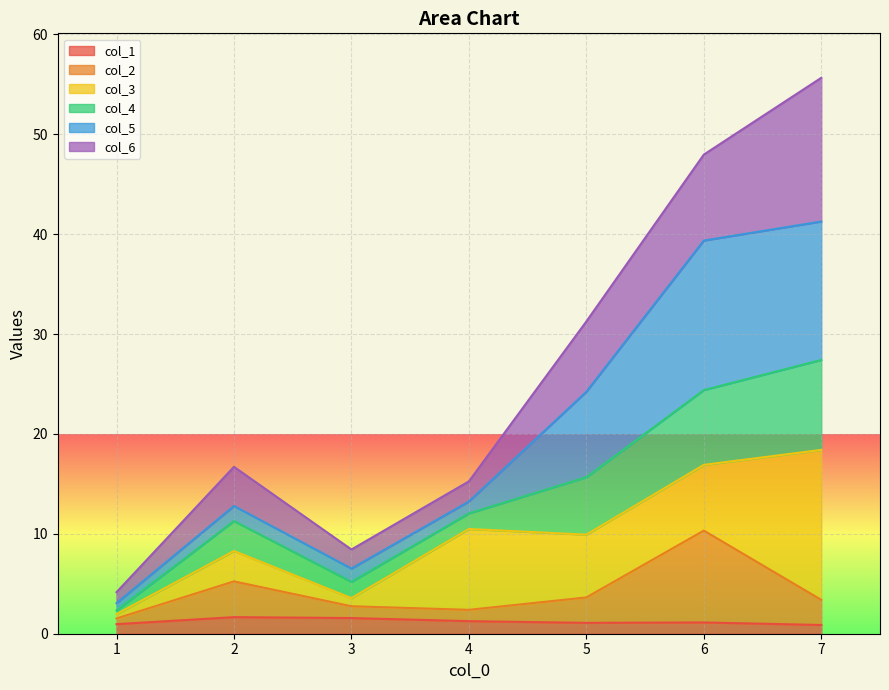

At which category is the sum across all series the highest?

7